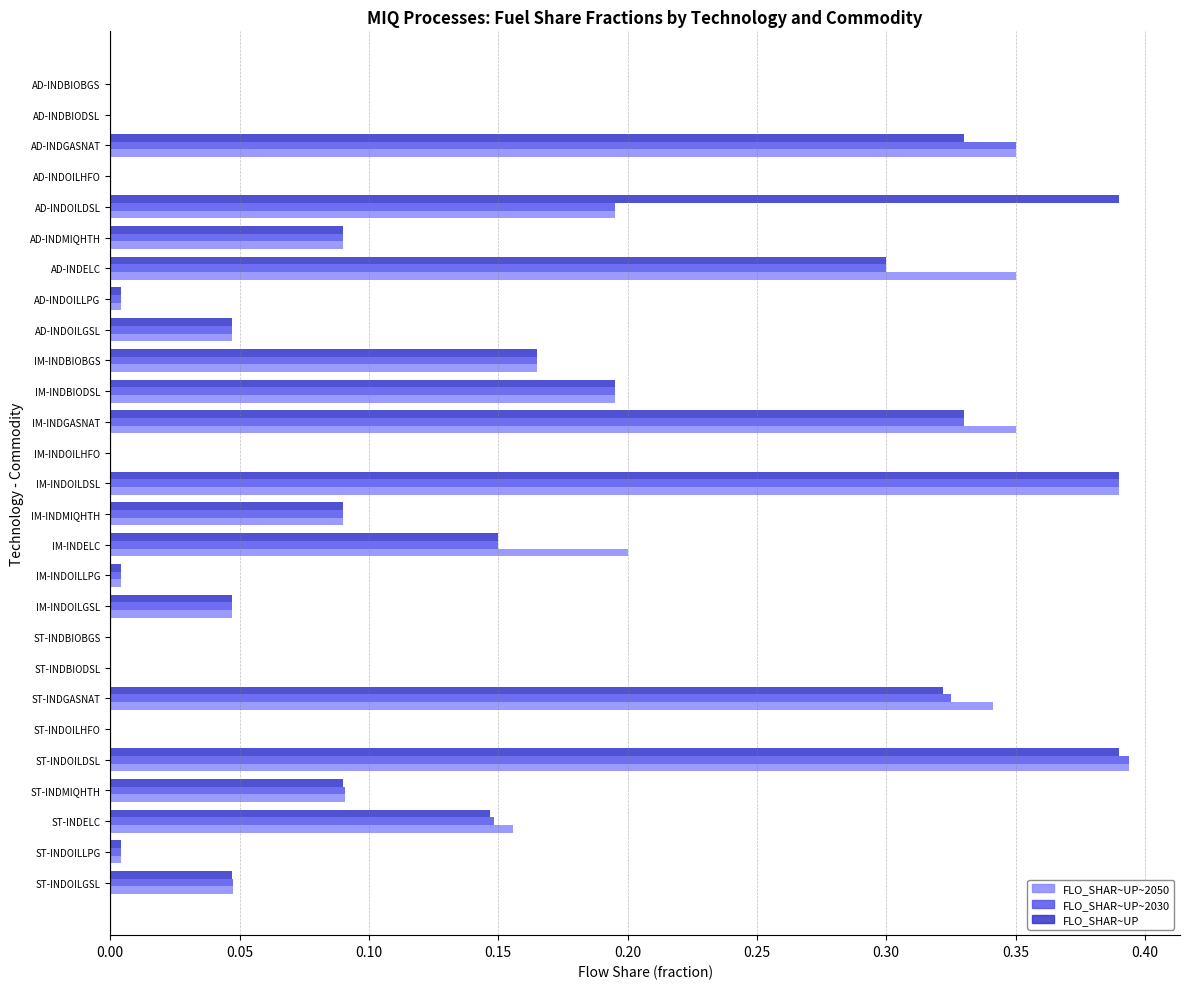

Which series changed the most between ST-INDBIOBGS and AD-INDOILDSL?

FLO_SHAR~UP